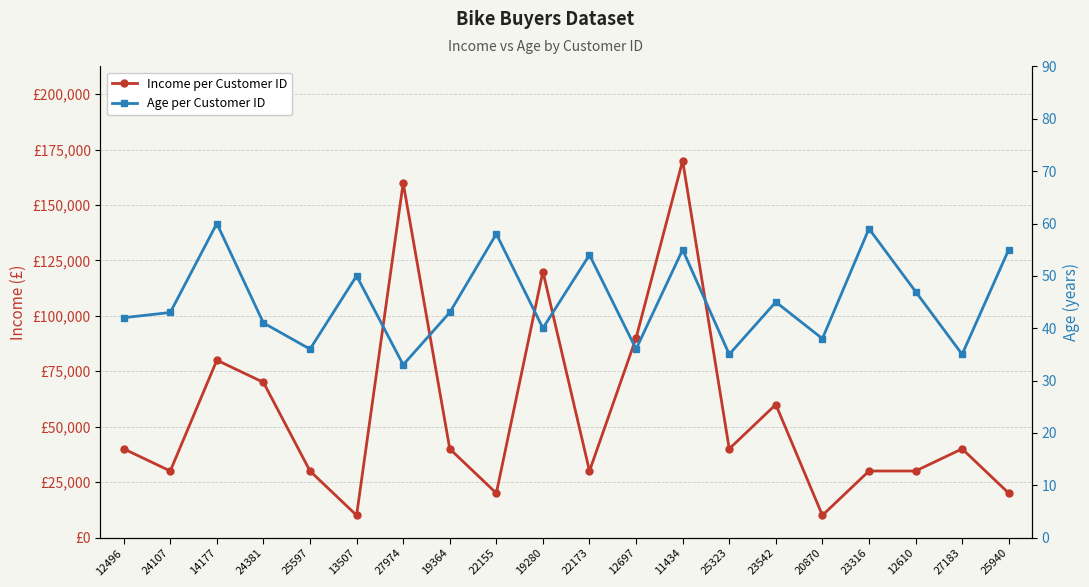

The Age per Customer ID series shows 54 at 22173. True or false?

True